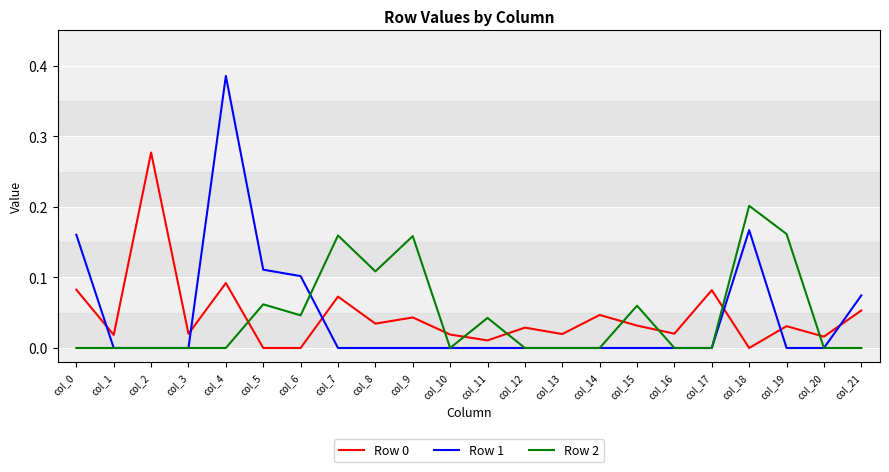

True or false: Row 2 and Row 0 intersect in this chart.

True